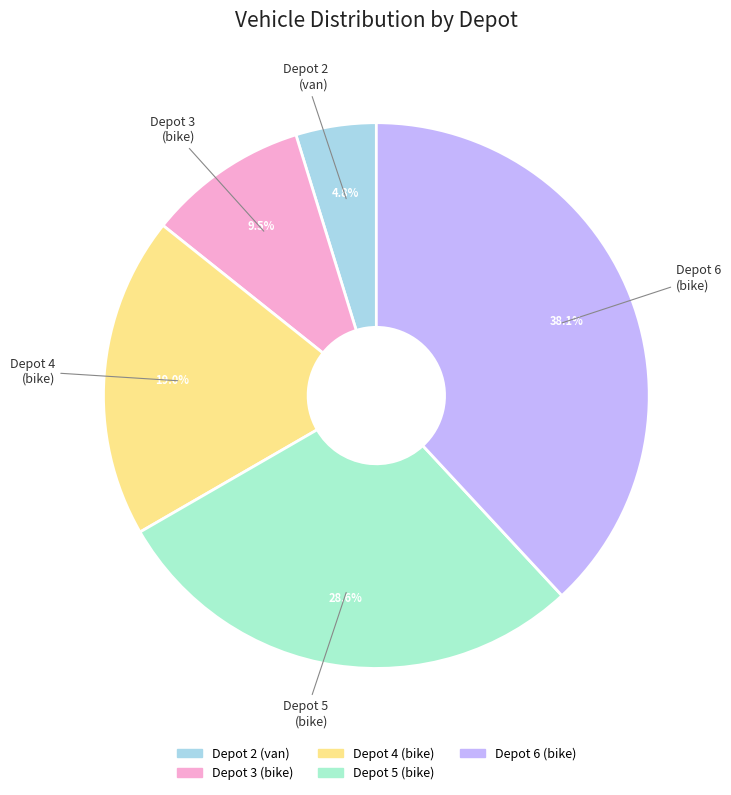

What is the largest slice in the pie chart?

Depot 6